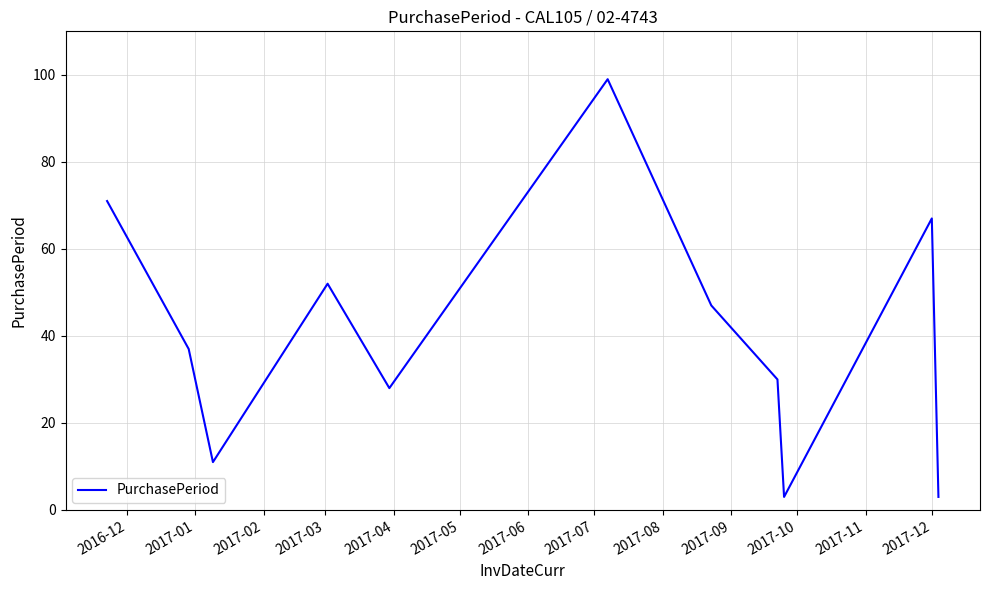

What is the maximum value shown in the chart?

99